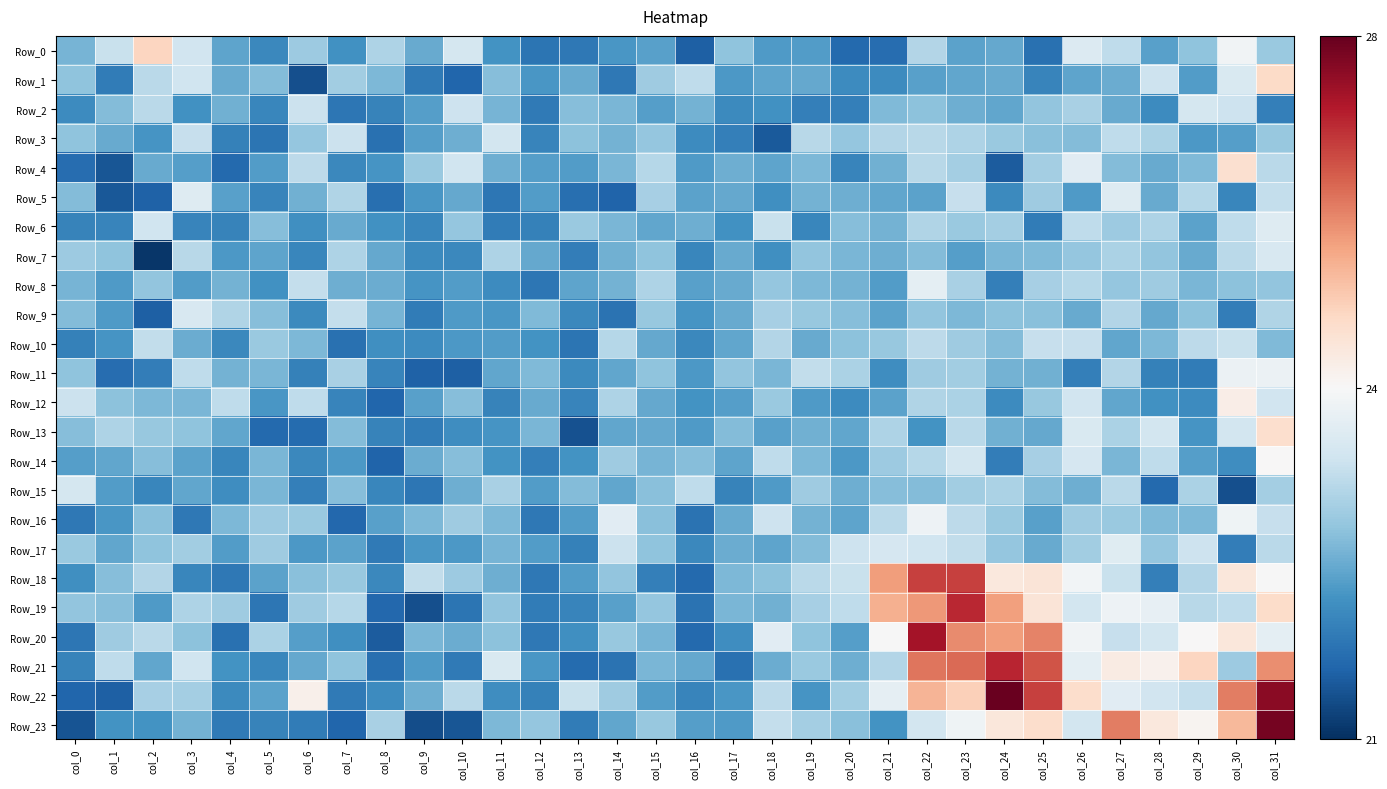

What is the difference between the highest and lowest values at col_13?

2.3